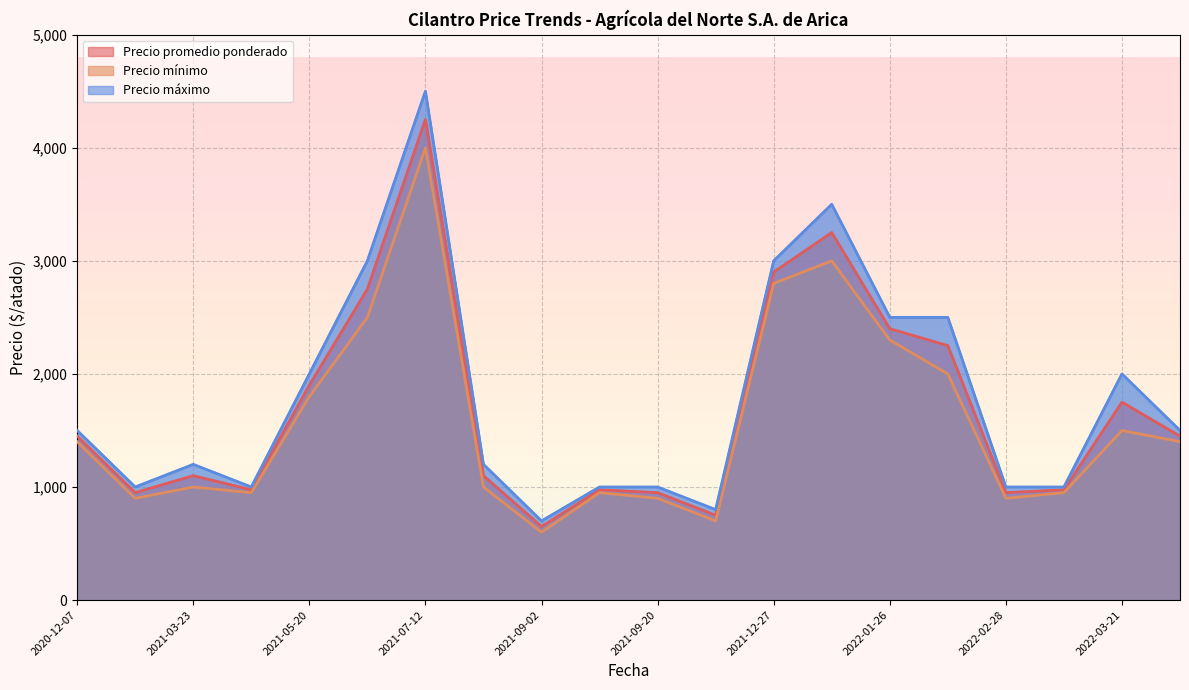

True or false: Precio mínimo has more than 0 interior local peaks.

True